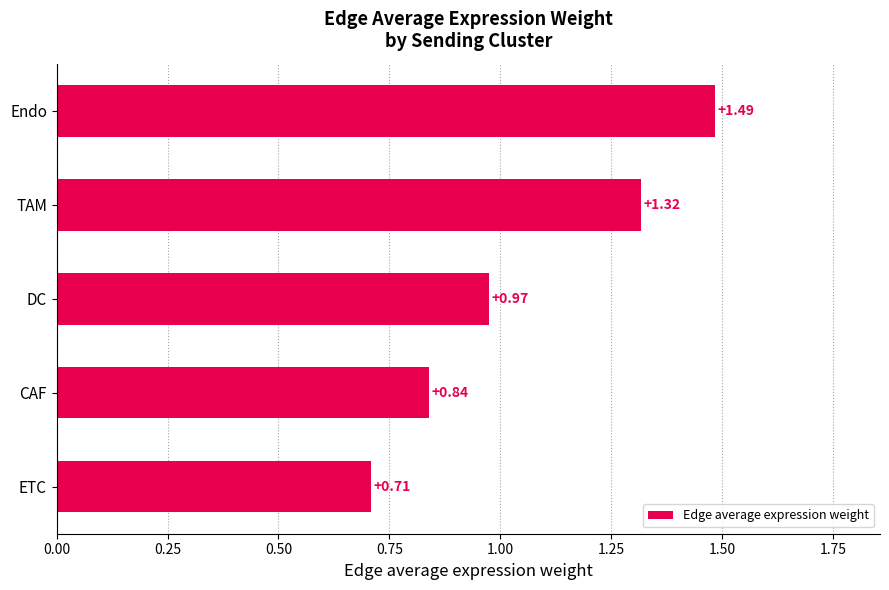

Does the chart contain any negative values?

No